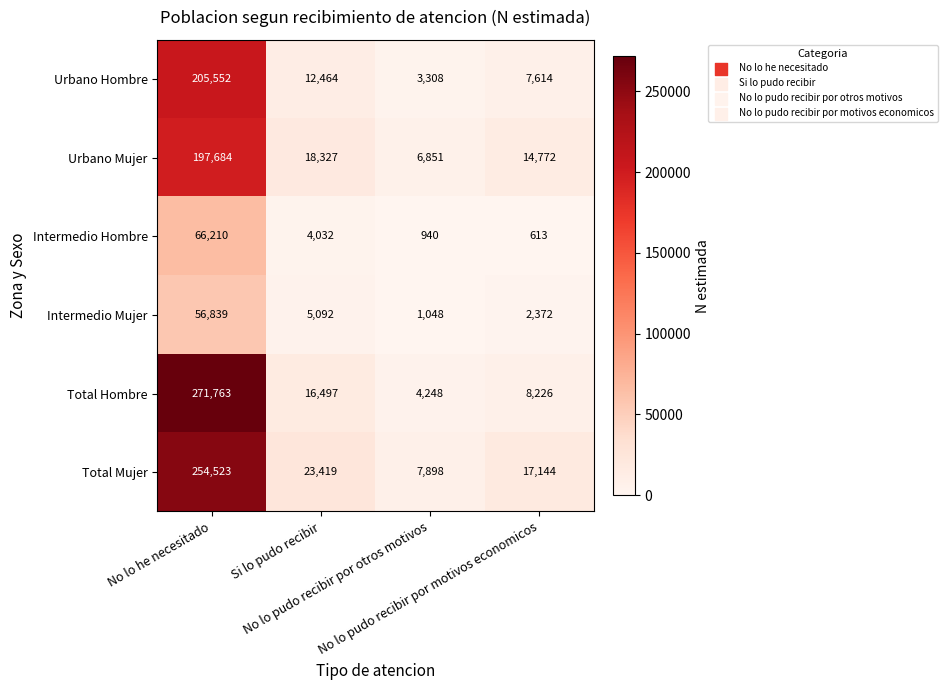

Which series has the widest spread of values?

Total Hombre